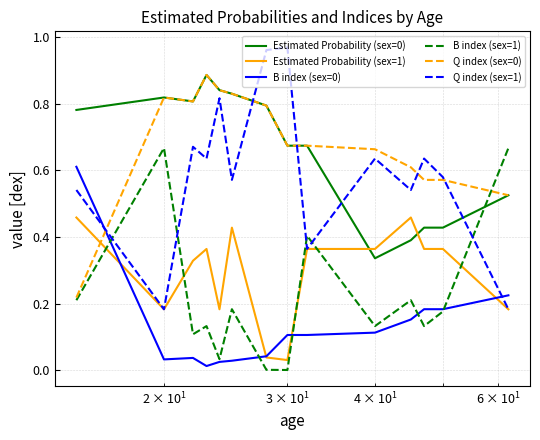

True or false: B index (sex=0) and Estimated Probability (sex=0) intersect in this chart.

False